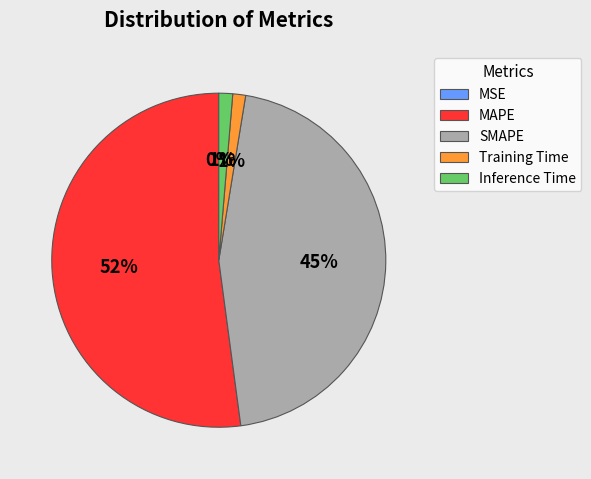

Which slice represents more than half of the pie?

MAPE